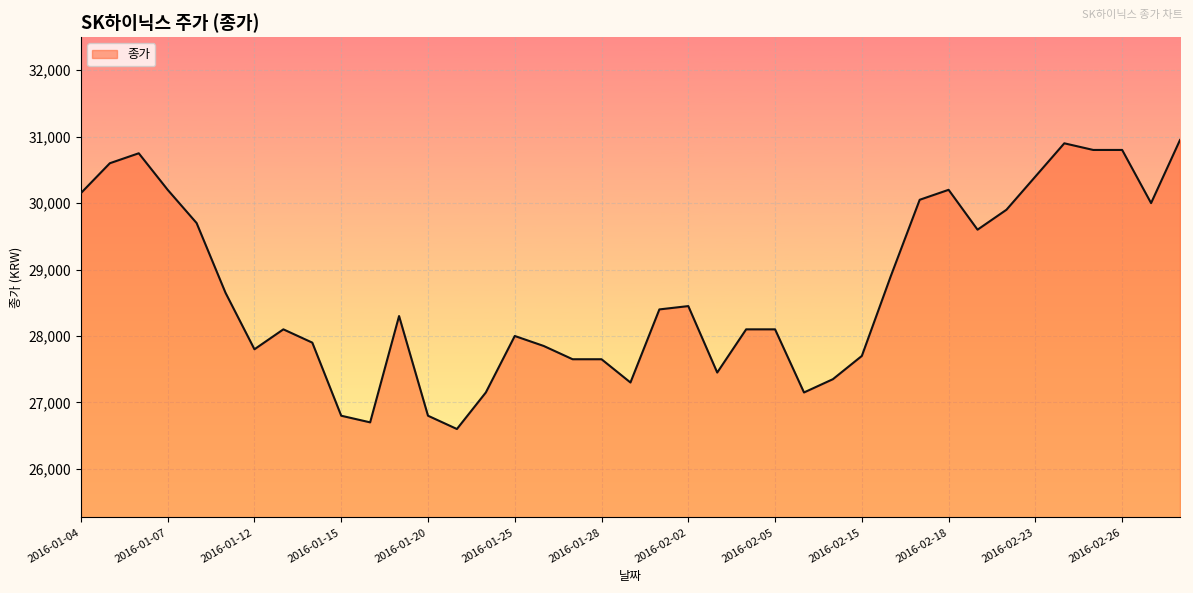

What is the minimum value shown in the chart?

26600